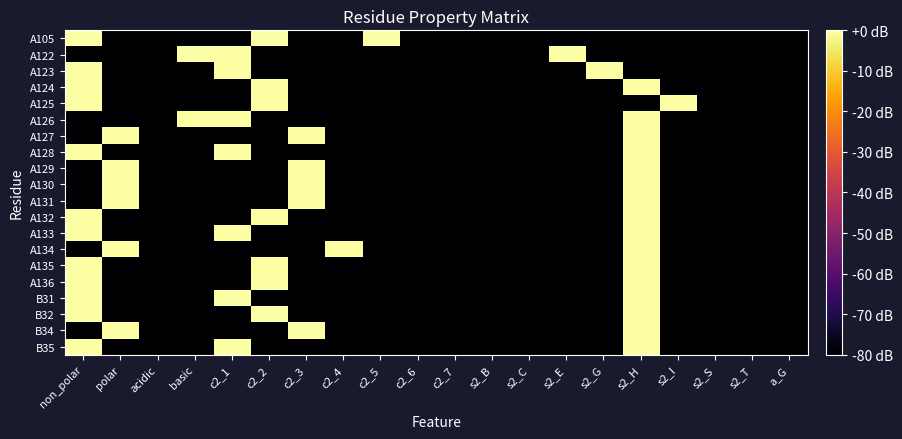

Reading left to right, transcribe all the data shown in this chart.

A105: non_polar=0	polar=-80	acidic=-80	basic=-80	c2_1=-80	c2_2=0	c2_3=-80	c2_4=-80	c2_5=0	c2_6=-80	c2_7=-80	s2_B=-80	s2_C=-80	s2_E=-80	s2_G=-80	s2_H=-80	s2_I=-80	s2_S=-80	s2_T=-80	a_G=-80
A122: non_polar=-80	polar=-80	acidic=-80	basic=0	c2_1=0	c2_2=-80	c2_3=-80	c2_4=-80	c2_5=-80	c2_6=-80	c2_7=-80	s2_B=-80	s2_C=-80	s2_E=0	s2_G=-80	s2_H=-80	s2_I=-80	s2_S=-80	s2_T=-80	a_G=-80
A123: non_polar=0	polar=-80	acidic=-80	basic=-80	c2_1=0	c2_2=-80	c2_3=-80	c2_4=-80	c2_5=-80	c2_6=-80	c2_7=-80	s2_B=-80	s2_C=-80	s2_E=-80	s2_G=0	s2_H=-80	s2_I=-80	s2_S=-80	s2_T=-80	a_G=-80
A124: non_polar=0	polar=-80	acidic=-80	basic=-80	c2_1=-80	c2_2=0	c2_3=-80	c2_4=-80	c2_5=-80	c2_6=-80	c2_7=-80	s2_B=-80	s2_C=-80	s2_E=-80	s2_G=-80	s2_H=0	s2_I=-80	s2_S=-80	s2_T=-80	a_G=-80
A125: non_polar=0	polar=-80	acidic=-80	basic=-80	c2_1=-80	c2_2=0	c2_3=-80	c2_4=-80	c2_5=-80	c2_6=-80	c2_7=-80	s2_B=-80	s2_C=-80	s2_E=-80	s2_G=-80	s2_H=-80	s2_I=0	s2_S=-80	s2_T=-80	a_G=-80
A126: non_polar=-80	polar=-80	acidic=-80	basic=0	c2_1=0	c2_2=-80	c2_3=-80	c2_4=-80	c2_5=-80	c2_6=-80	c2_7=-80	s2_B=-80	s2_C=-80	s2_E=-80	s2_G=-80	s2_H=0	s2_I=-80	s2_S=-80	s2_T=-80	a_G=-80
A127: non_polar=-80	polar=0	acidic=-80	basic=-80	c2_1=-80	c2_2=-80	c2_3=0	c2_4=-80	c2_5=-80	c2_6=-80	c2_7=-80	s2_B=-80	s2_C=-80	s2_E=-80	s2_G=-80	s2_H=0	s2_I=-80	s2_S=-80	s2_T=-80	a_G=-80
A128: non_polar=0	polar=-80	acidic=-80	basic=-80	c2_1=0	c2_2=-80	c2_3=-80	c2_4=-80	c2_5=-80	c2_6=-80	c2_7=-80	s2_B=-80	s2_C=-80	s2_E=-80	s2_G=-80	s2_H=0	s2_I=-80	s2_S=-80	s2_T=-80	a_G=-80
A129: non_polar=-80	polar=0	acidic=-80	basic=-80	c2_1=-80	c2_2=-80	c2_3=0	c2_4=-80	c2_5=-80	c2_6=-80	c2_7=-80	s2_B=-80	s2_C=-80	s2_E=-80	s2_G=-80	s2_H=0	s2_I=-80	s2_S=-80	s2_T=-80	a_G=-80
A130: non_polar=-80	polar=0	acidic=-80	basic=-80	c2_1=-80	c2_2=-80	c2_3=0	c2_4=-80	c2_5=-80	c2_6=-80	c2_7=-80	s2_B=-80	s2_C=-80	s2_E=-80	s2_G=-80	s2_H=0	s2_I=-80	s2_S=-80	s2_T=-80	a_G=-80
A131: non_polar=-80	polar=0	acidic=-80	basic=-80	c2_1=-80	c2_2=-80	c2_3=0	c2_4=-80	c2_5=-80	c2_6=-80	c2_7=-80	s2_B=-80	s2_C=-80	s2_E=-80	s2_G=-80	s2_H=0	s2_I=-80	s2_S=-80	s2_T=-80	a_G=-80
A132: non_polar=0	polar=-80	acidic=-80	basic=-80	c2_1=-80	c2_2=0	c2_3=-80	c2_4=-80	c2_5=-80	c2_6=-80	c2_7=-80	s2_B=-80	s2_C=-80	s2_E=-80	s2_G=-80	s2_H=0	s2_I=-80	s2_S=-80	s2_T=-80	a_G=-80
A133: non_polar=0	polar=-80	acidic=-80	basic=-80	c2_1=0	c2_2=-80	c2_3=-80	c2_4=-80	c2_5=-80	c2_6=-80	c2_7=-80	s2_B=-80	s2_C=-80	s2_E=-80	s2_G=-80	s2_H=0	s2_I=-80	s2_S=-80	s2_T=-80	a_G=-80
A134: non_polar=-80	polar=0	acidic=-80	basic=-80	c2_1=-80	c2_2=-80	c2_3=-80	c2_4=0	c2_5=-80	c2_6=-80	c2_7=-80	s2_B=-80	s2_C=-80	s2_E=-80	s2_G=-80	s2_H=0	s2_I=-80	s2_S=-80	s2_T=-80	a_G=-80
A135: non_polar=0	polar=-80	acidic=-80	basic=-80	c2_1=-80	c2_2=0	c2_3=-80	c2_4=-80	c2_5=-80	c2_6=-80	c2_7=-80	s2_B=-80	s2_C=-80	s2_E=-80	s2_G=-80	s2_H=0	s2_I=-80	s2_S=-80	s2_T=-80	a_G=-80
A136: non_polar=0	polar=-80	acidic=-80	basic=-80	c2_1=-80	c2_2=0	c2_3=-80	c2_4=-80	c2_5=-80	c2_6=-80	c2_7=-80	s2_B=-80	s2_C=-80	s2_E=-80	s2_G=-80	s2_H=0	s2_I=-80	s2_S=-80	s2_T=-80	a_G=-80
B31: non_polar=0	polar=-80	acidic=-80	basic=-80	c2_1=0	c2_2=-80	c2_3=-80	c2_4=-80	c2_5=-80	c2_6=-80	c2_7=-80	s2_B=-80	s2_C=-80	s2_E=-80	s2_G=-80	s2_H=0	s2_I=-80	s2_S=-80	s2_T=-80	a_G=-80
B32: non_polar=0	polar=-80	acidic=-80	basic=-80	c2_1=-80	c2_2=0	c2_3=-80	c2_4=-80	c2_5=-80	c2_6=-80	c2_7=-80	s2_B=-80	s2_C=-80	s2_E=-80	s2_G=-80	s2_H=0	s2_I=-80	s2_S=-80	s2_T=-80	a_G=-80
B34: non_polar=-80	polar=0	acidic=-80	basic=-80	c2_1=-80	c2_2=-80	c2_3=0	c2_4=-80	c2_5=-80	c2_6=-80	c2_7=-80	s2_B=-80	s2_C=-80	s2_E=-80	s2_G=-80	s2_H=0	s2_I=-80	s2_S=-80	s2_T=-80	a_G=-80
B35: non_polar=0	polar=-80	acidic=-80	basic=-80	c2_1=0	c2_2=-80	c2_3=-80	c2_4=-80	c2_5=-80	c2_6=-80	c2_7=-80	s2_B=-80	s2_C=-80	s2_E=-80	s2_G=-80	s2_H=0	s2_I=-80	s2_S=-80	s2_T=-80	a_G=-80